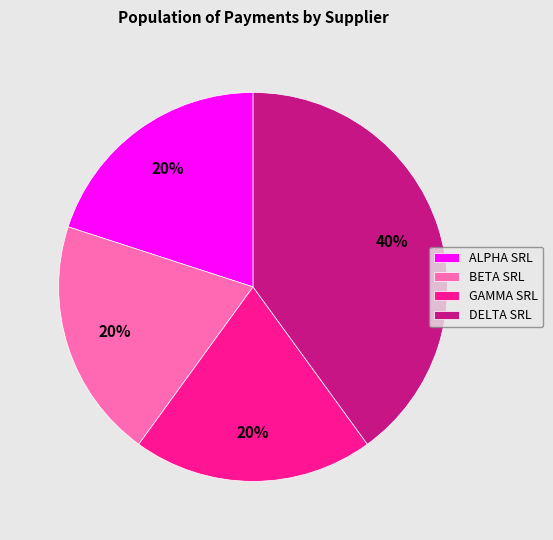

To the nearest percent, what percentage of the pie is BETA SRL?

20%